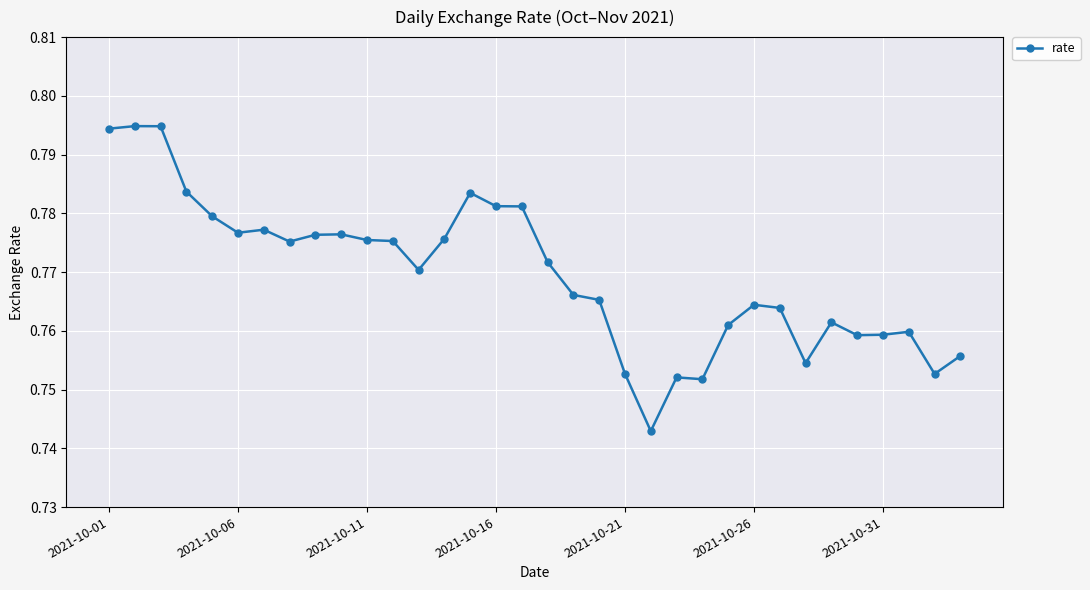

What is the sum of all values?

26.2